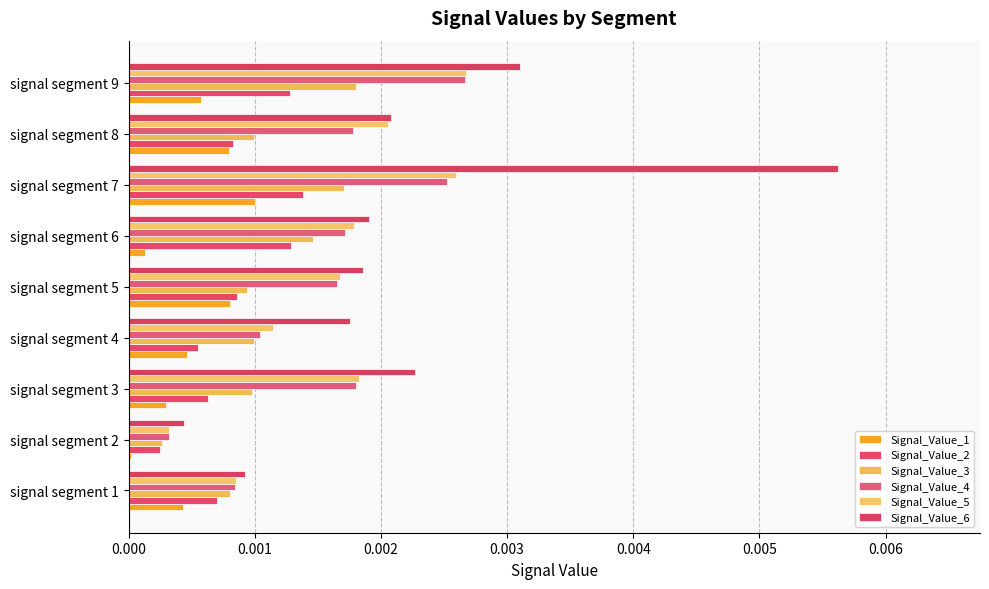

What is the label of the 1st bar from the right?

8